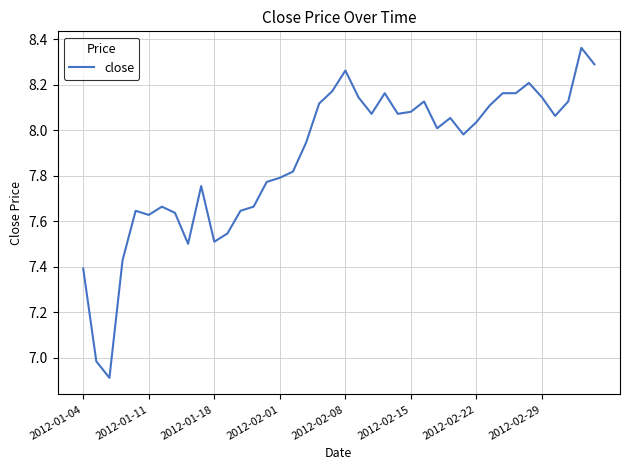

Is this an area chart (filled region under the line)?

No